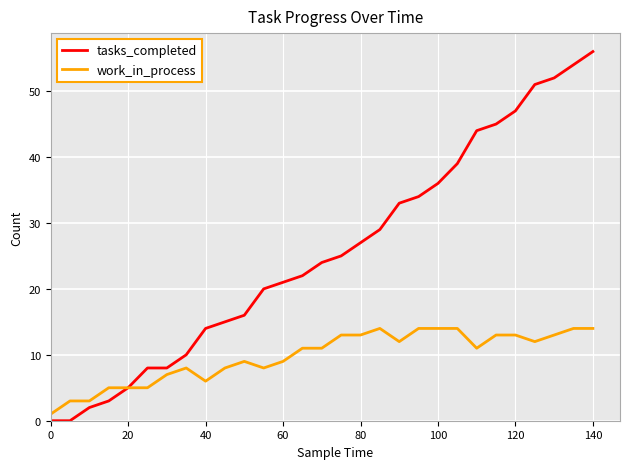

Which series has the largest total across all categories?

tasks_completed